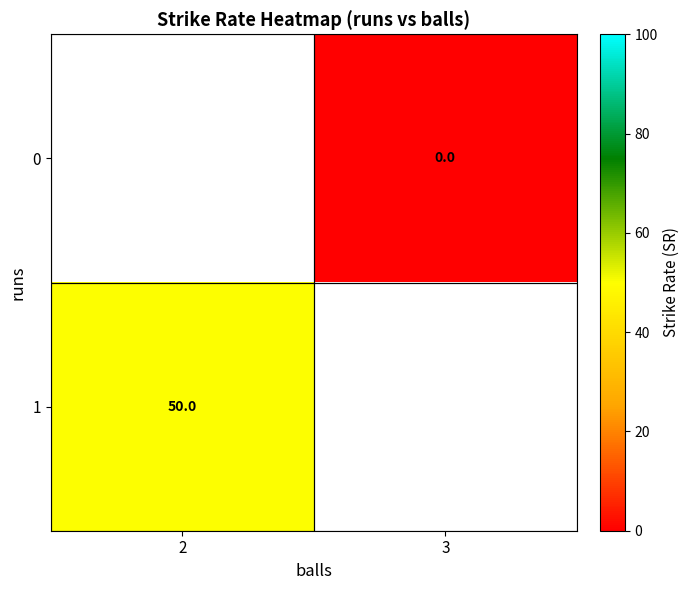

Which has a higher value, 2 or 3?

3